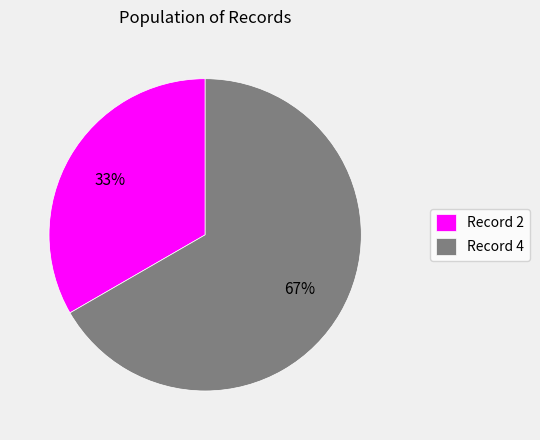

To the nearest percent, what is the average slice percentage?

50%